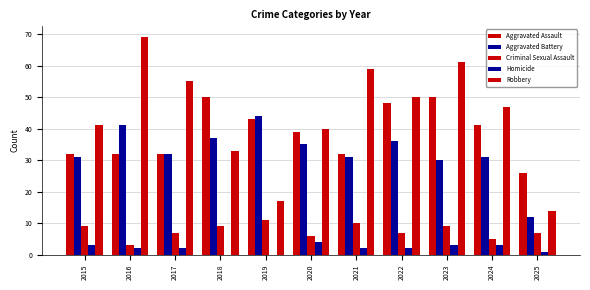

How many groups of bars are there?

11